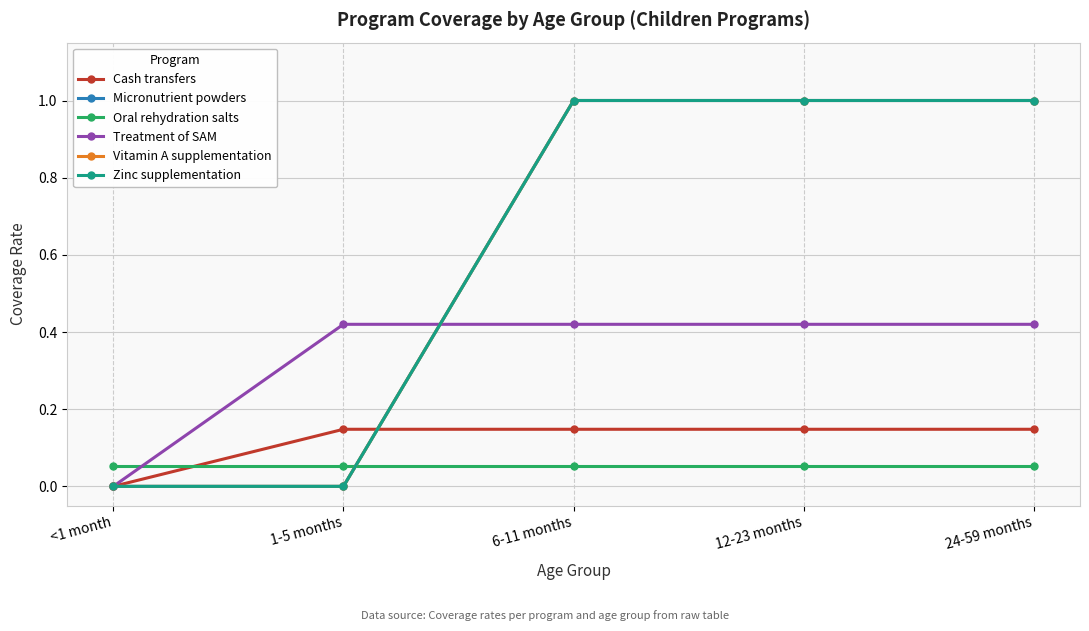

Does the chart have visible grid lines?

Yes